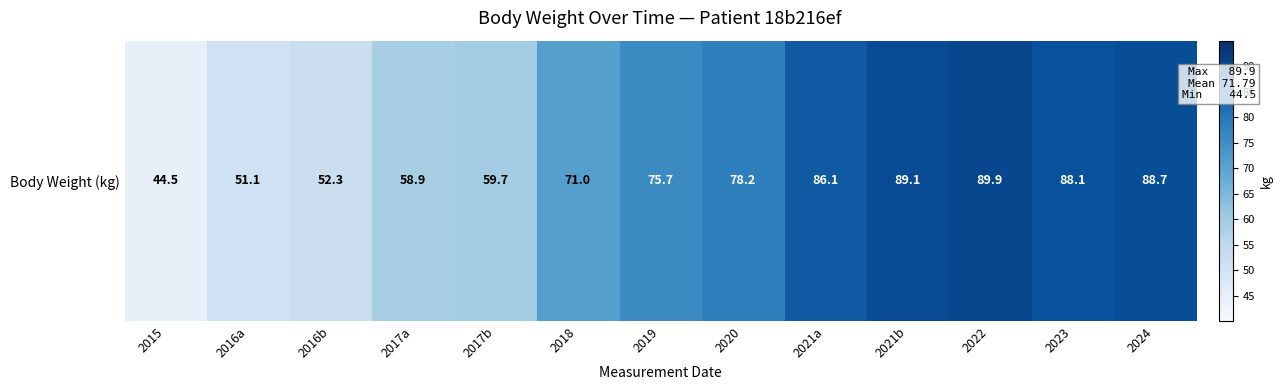

Reading left to right, what are all the values shown in this chart?

44.5	51.1	52.3	58.9	59.7	71.0	75.7	78.2	86.1	89.1	89.9	88.1	88.7